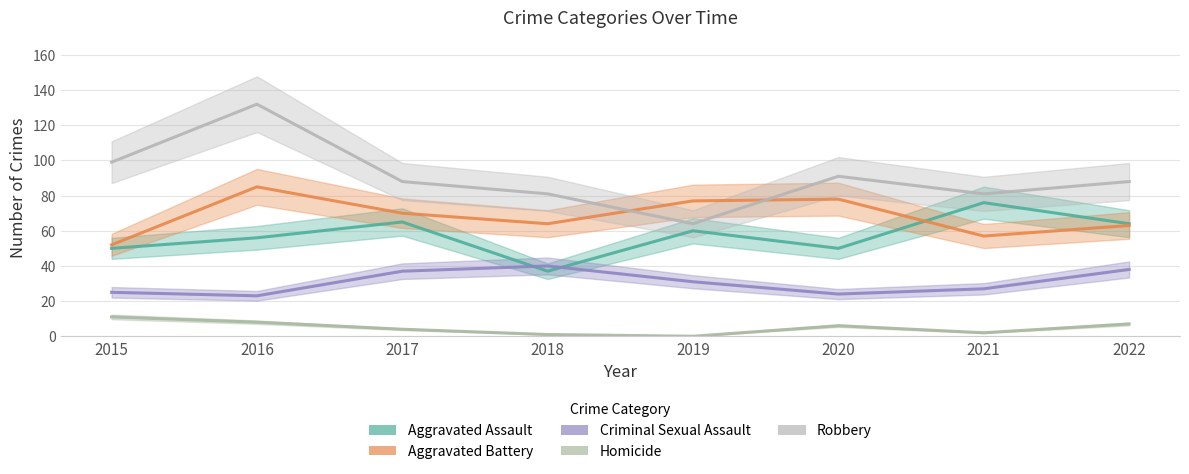

Where is Robbery nearest to the value 98?

2015